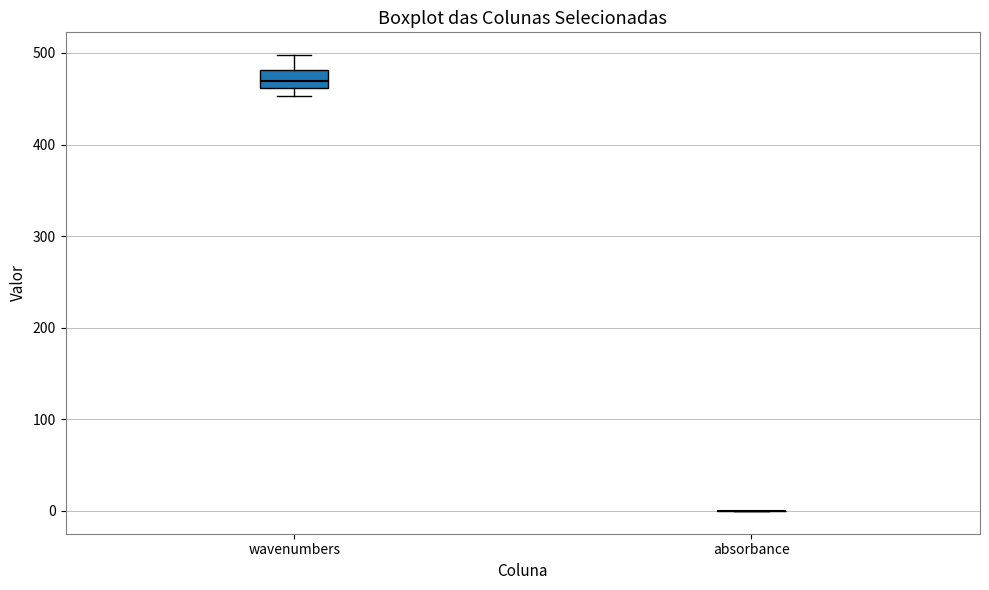

Reading left to right, transcribe this box plot: for each box, give where its median line is, the range the box spans, and where its two whiskers end, as read against the y-axis. The values are not printed on the chart, so give them approximately, as read against the axis.

wavenumbers: median 470, box 460 to 480, whiskers 450 to 500
absorbance: box collapsed to a line at 0, whiskers 0 to 0